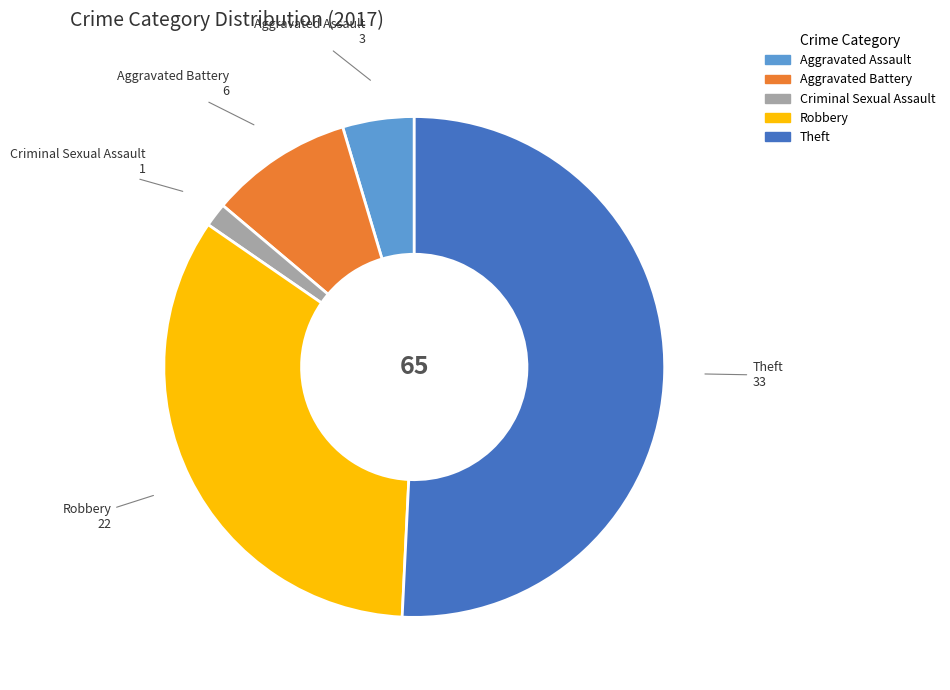

Is it true that Robbery is 34% of the pie?

True